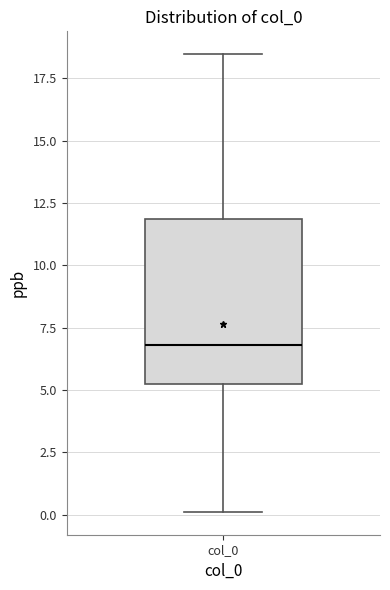

Read this box plot against the y-axis: the position of the median line, the range covered by the box, and the ends of both whiskers. The values are not printed on the chart, so give them approximately, as read against the axis.

median 7.0, box 5.0 to 12.0, whiskers 0.0 to 18.5